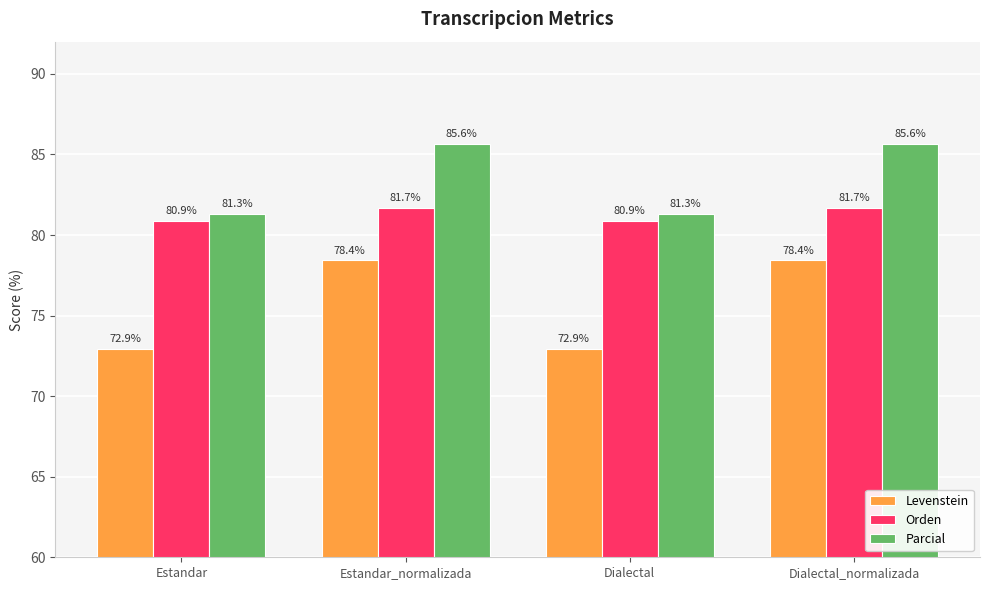

What is the spread (max minus min) of values at Estandar?

8.4